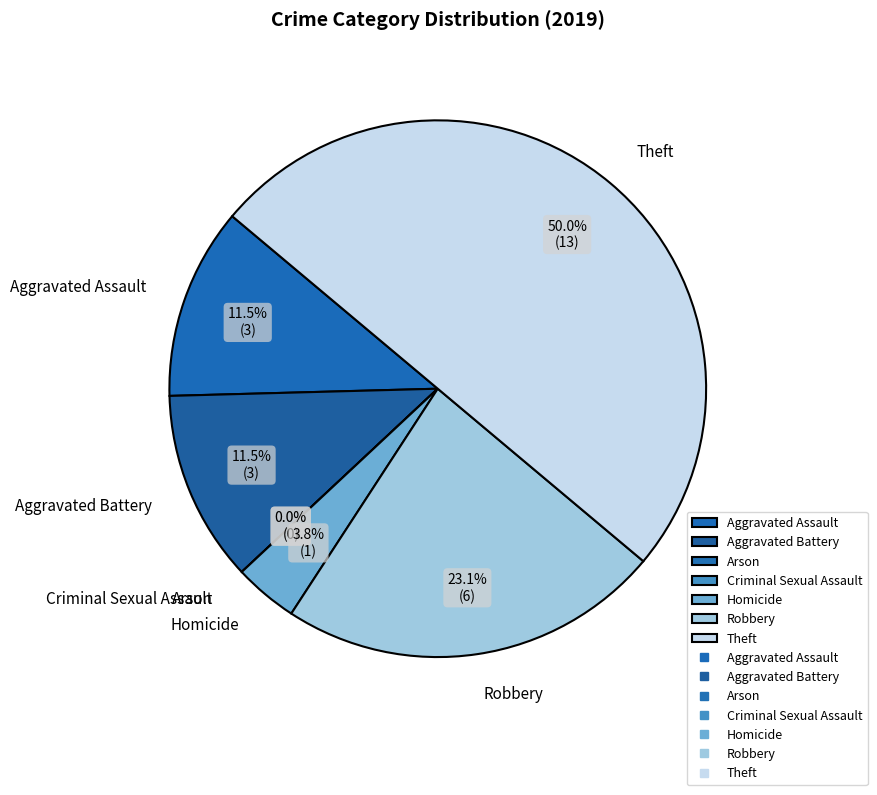

True or false: Theft accounts for 61% of the total.

False